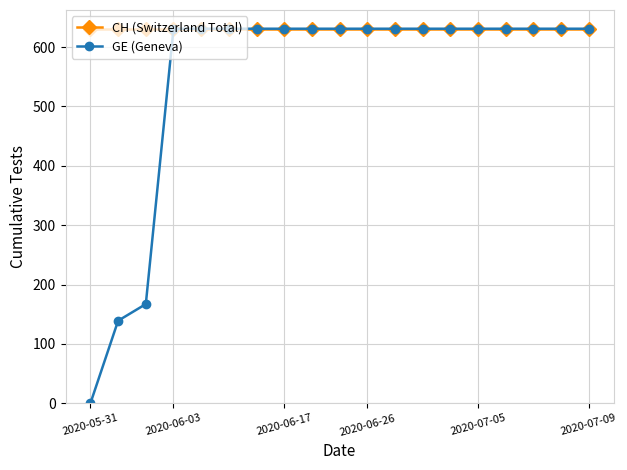

Which series has the largest total across all categories?

CH (Switzerland Total)